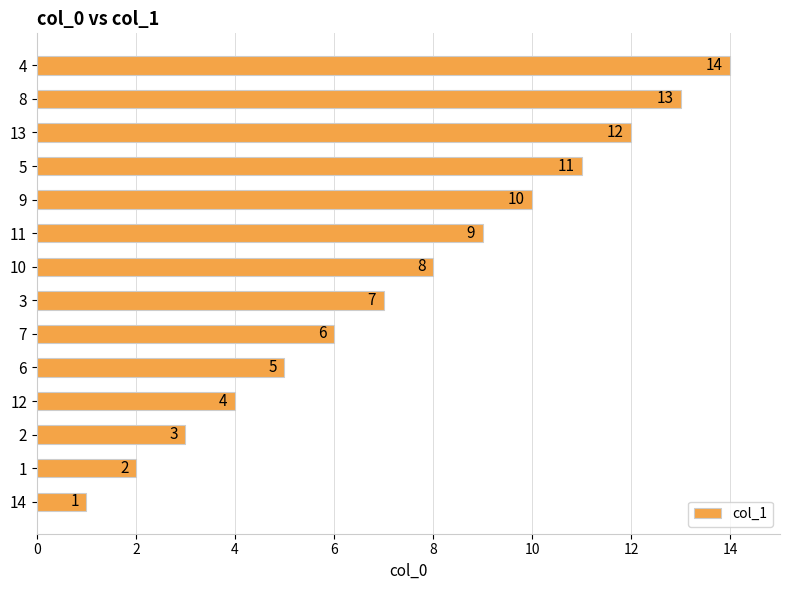

What is the change in value from 10 to 9?

+2